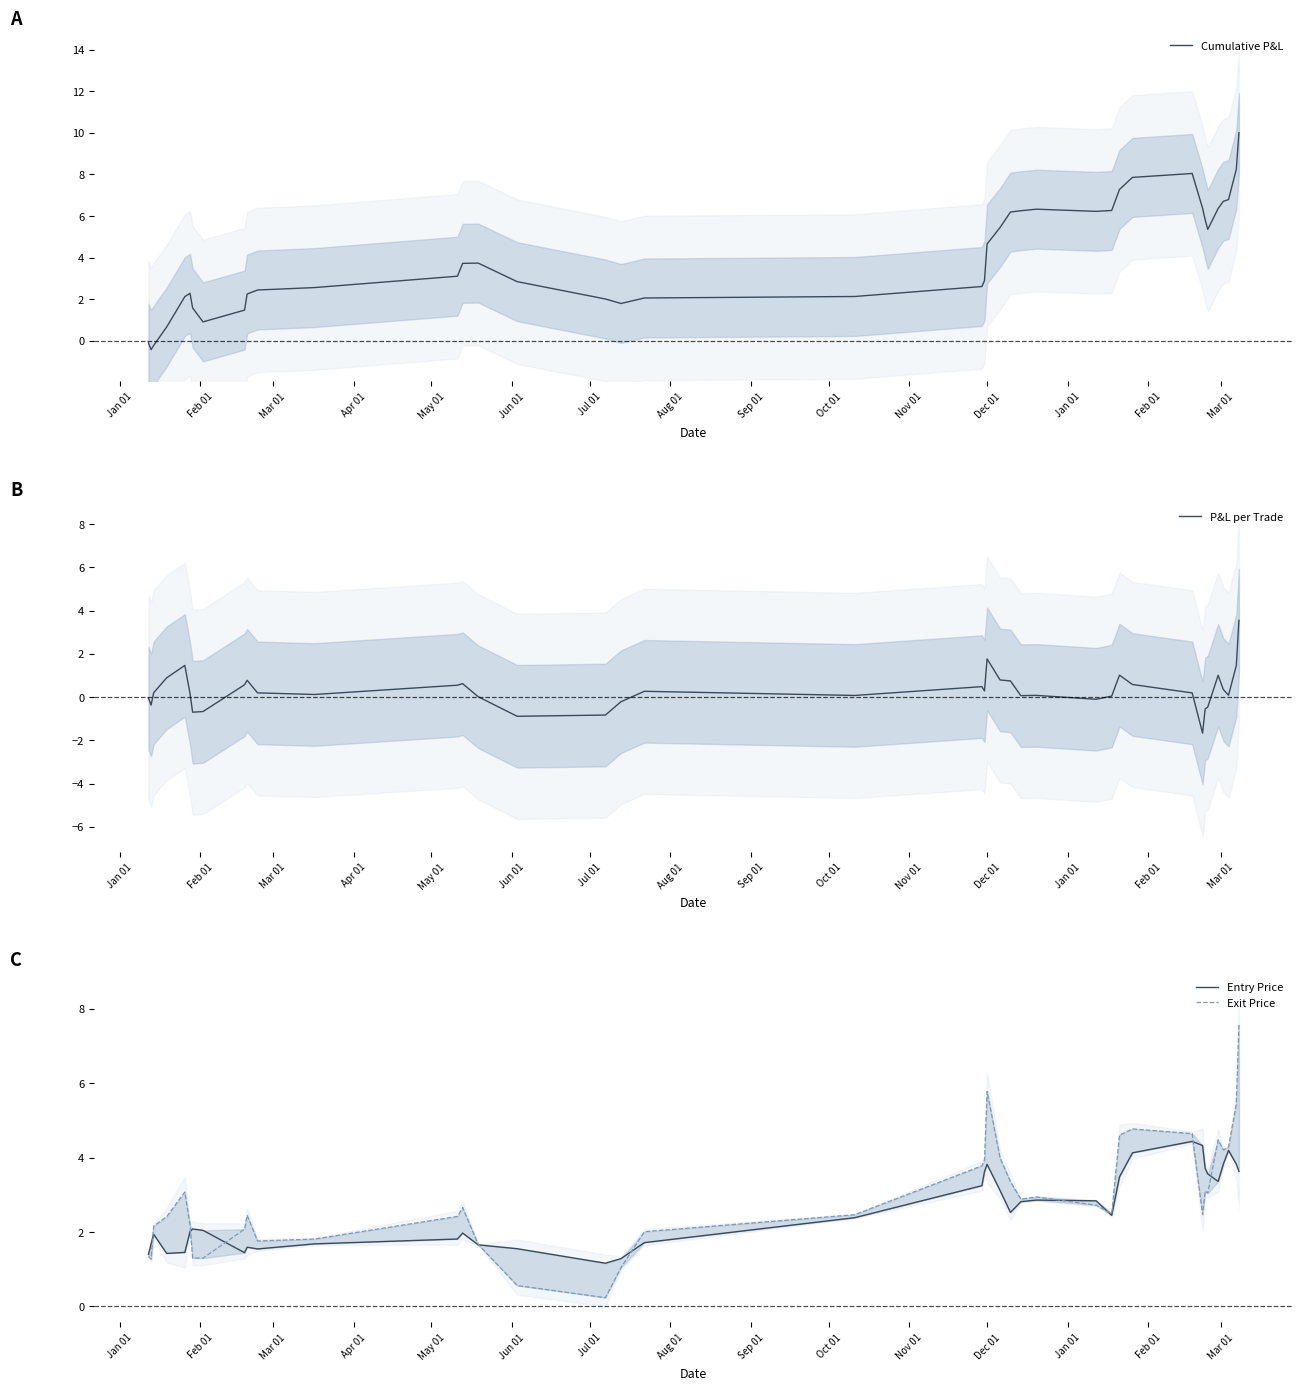

What is the smallest value displayed?

-1.7